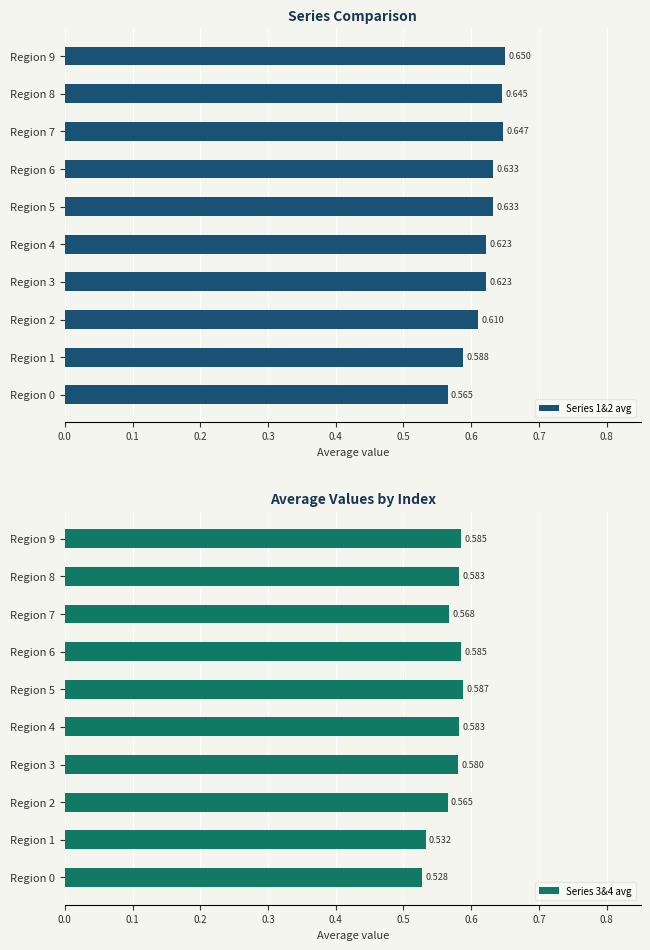

What is the average value of the Series 3&4 avg series?

0.6